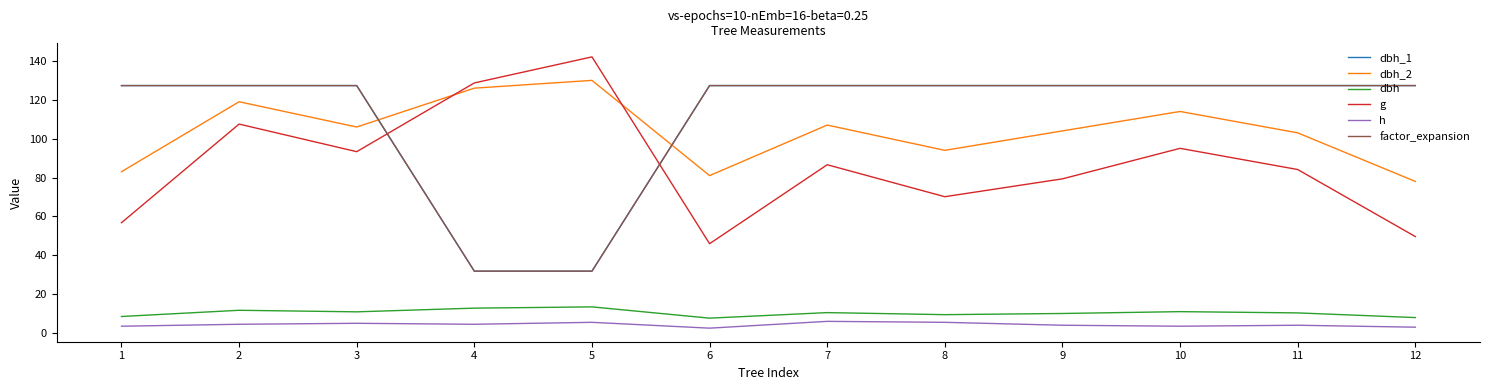

Where do dbh_2 and g first cross each other?

3 and 4